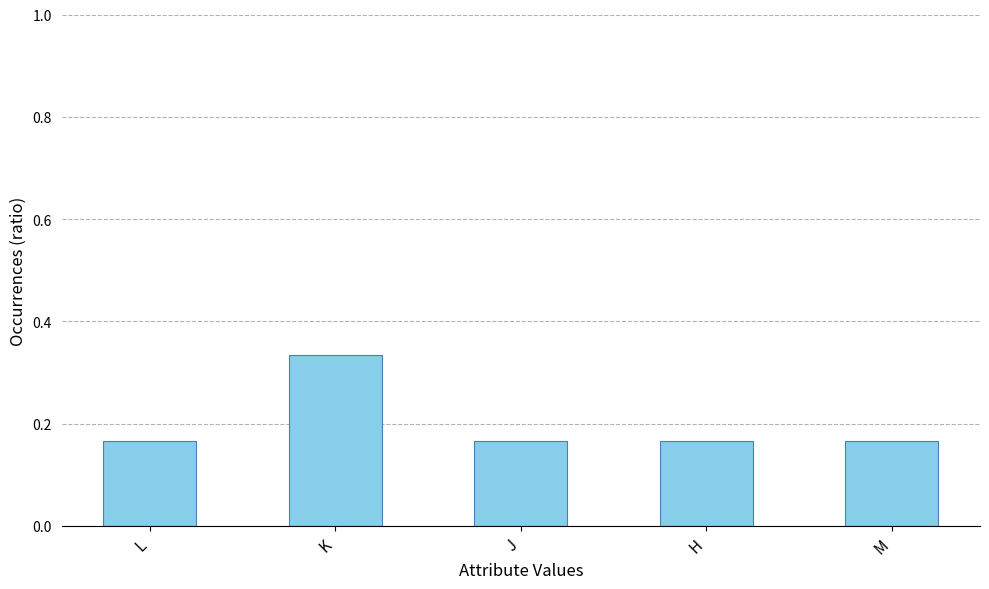

Count the values in the range 0 to 1.

5